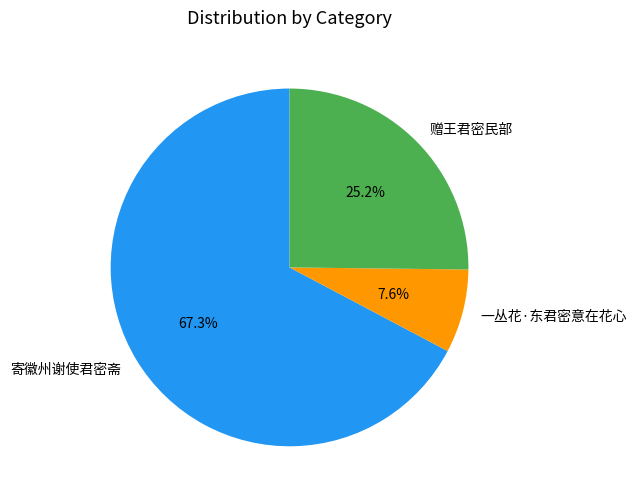

The 寄徽州谢使君密斋 slice represents 9% of the pie. True or false?

False